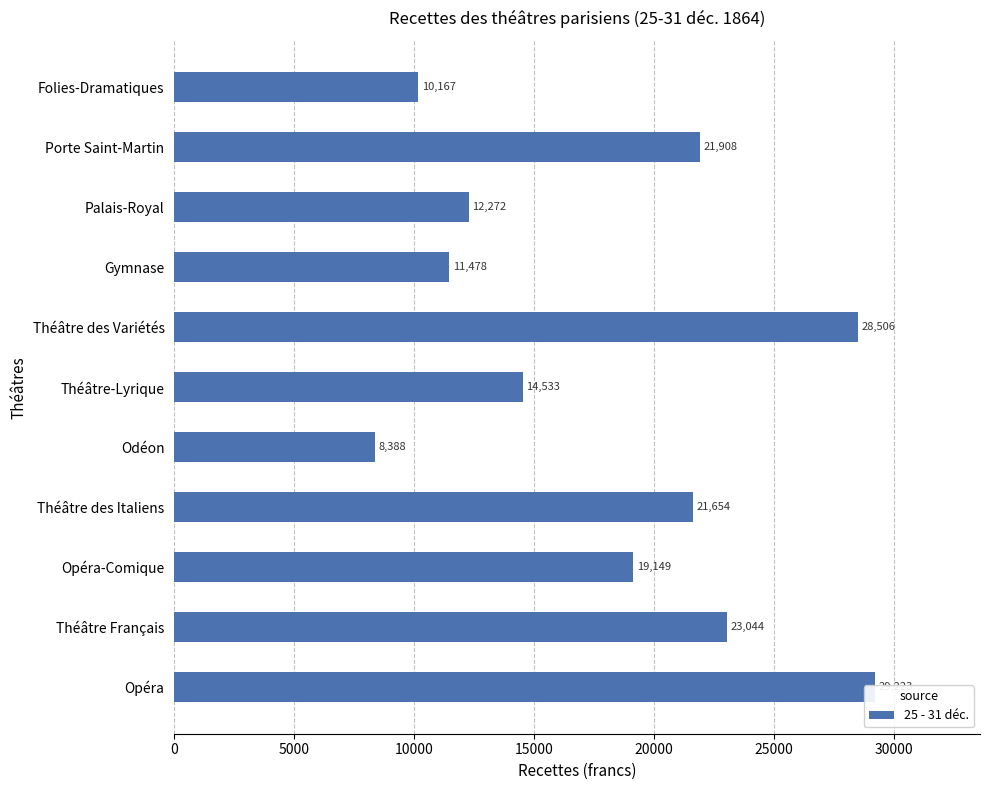

The chart shows a value of 7101.5 at Folies-Dramatiques. True or false?

False